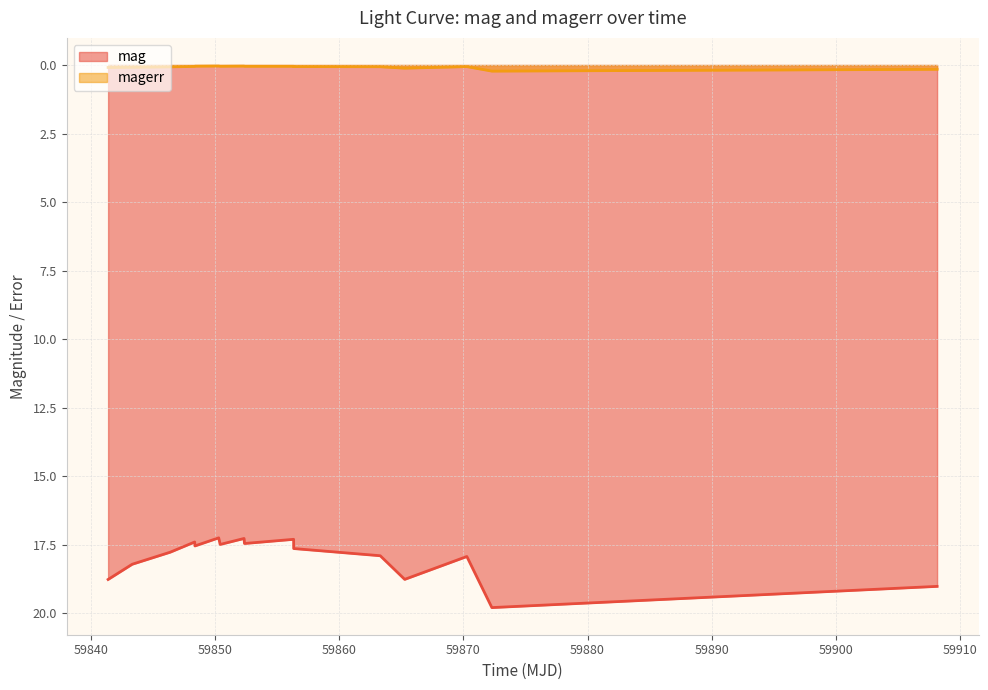

What is the greatest value displayed?

19.8